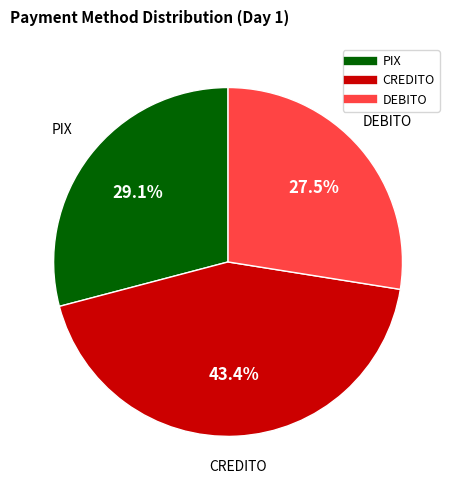

Does CREDITO represent more than half of the total?

No